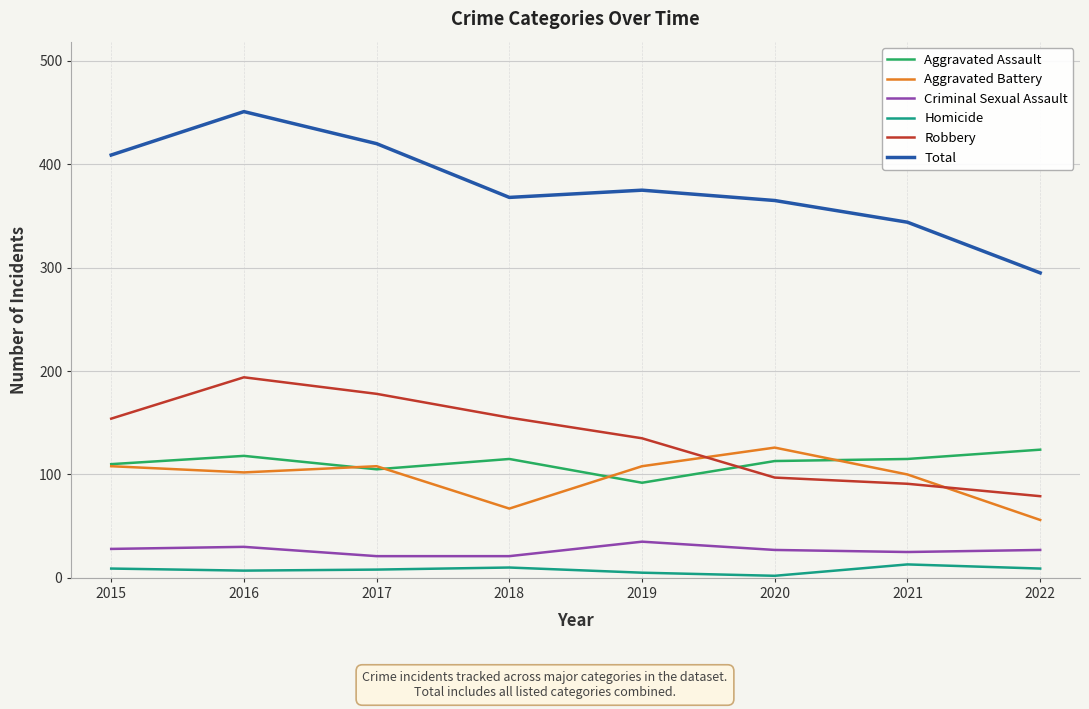

What is the spread (max minus min) of values at 2018?

358